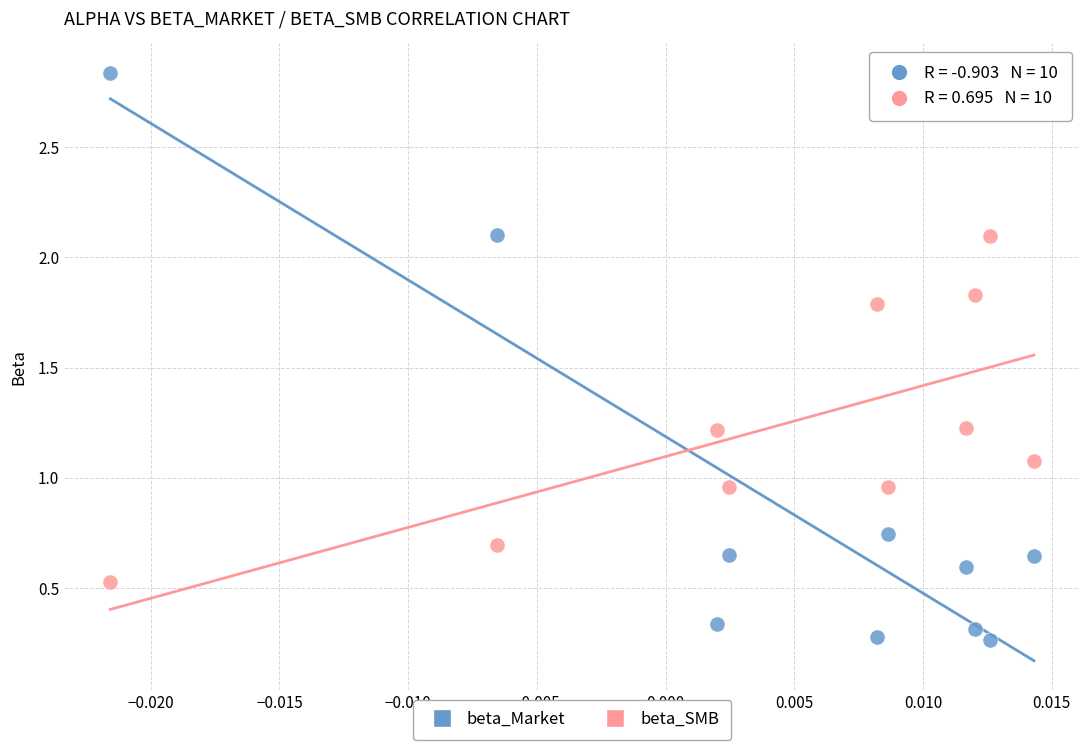

Which series reaches the minimum Y coordinate?

beta_Market